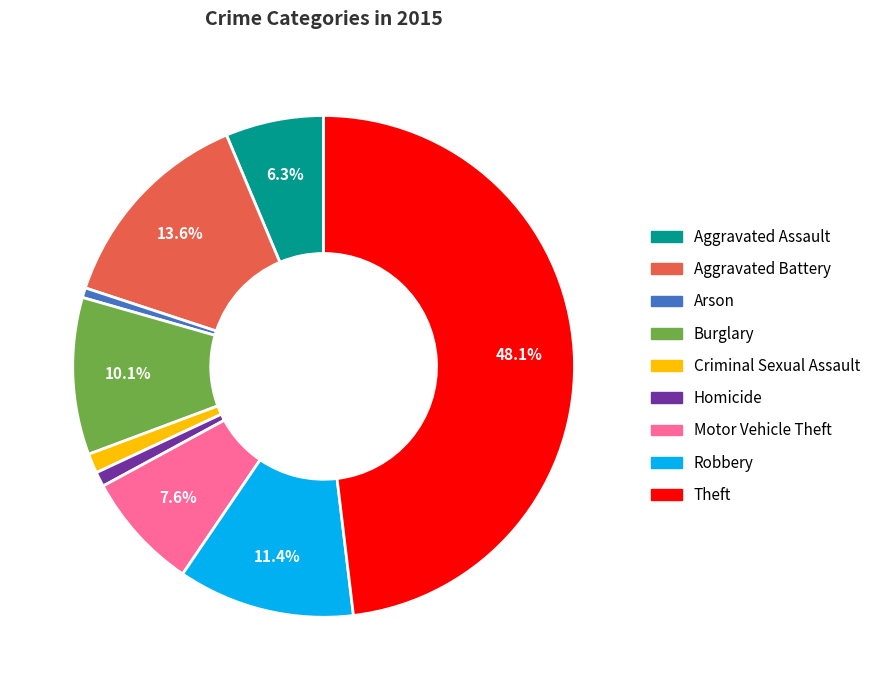

To the nearest percent, what is the combined percentage of Aggravated Assault and Robbery?

18%